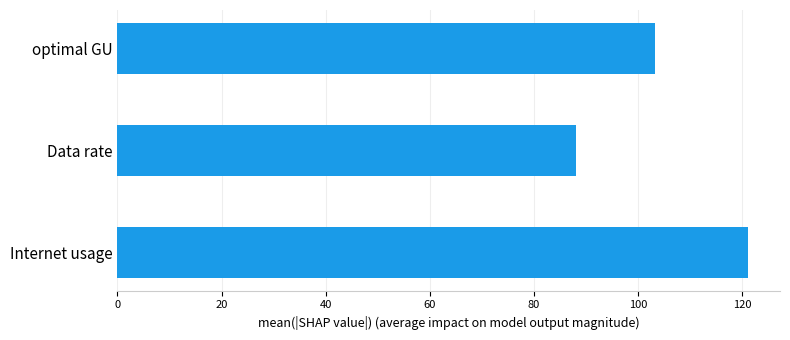

List the labels in order of value, largest first.

Internet usage, optimal GU, Data rate